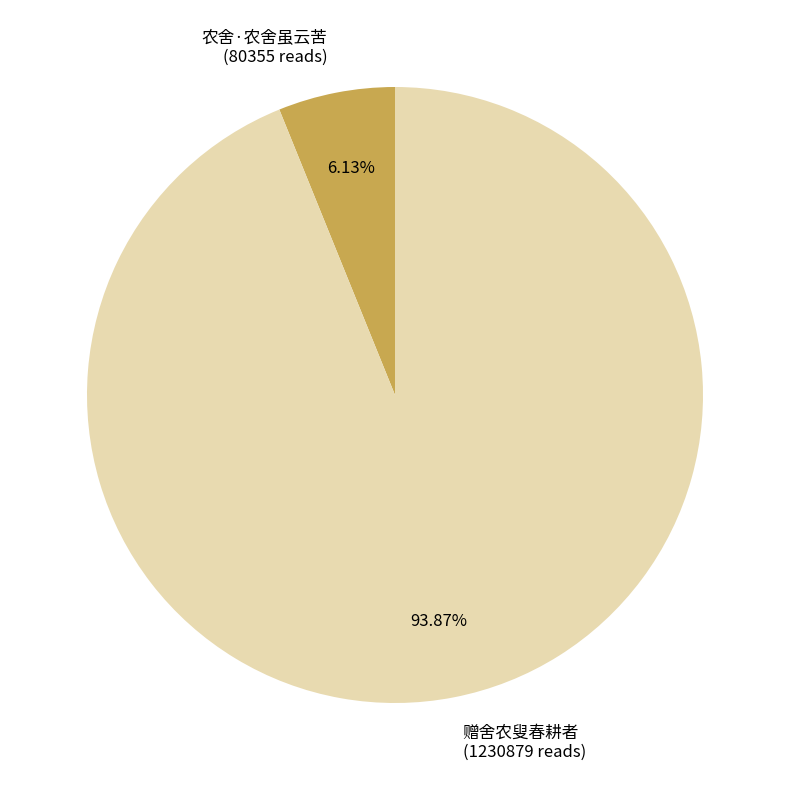

To the nearest percent, what is the difference between the 农舍·农舍虽云苦 and 赠舍农叟春耕者 slice percentages?

88%